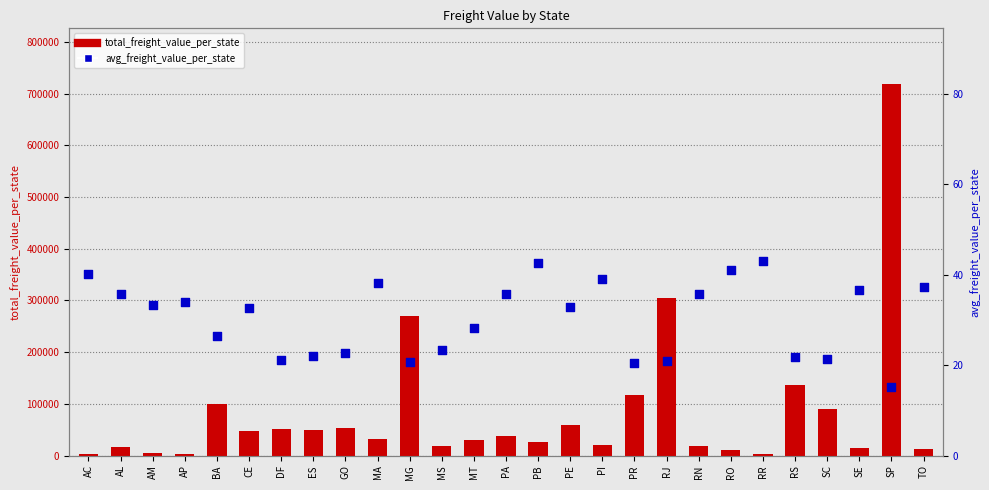

Which series has the largest total across all categories?

total_freight_value_per_state